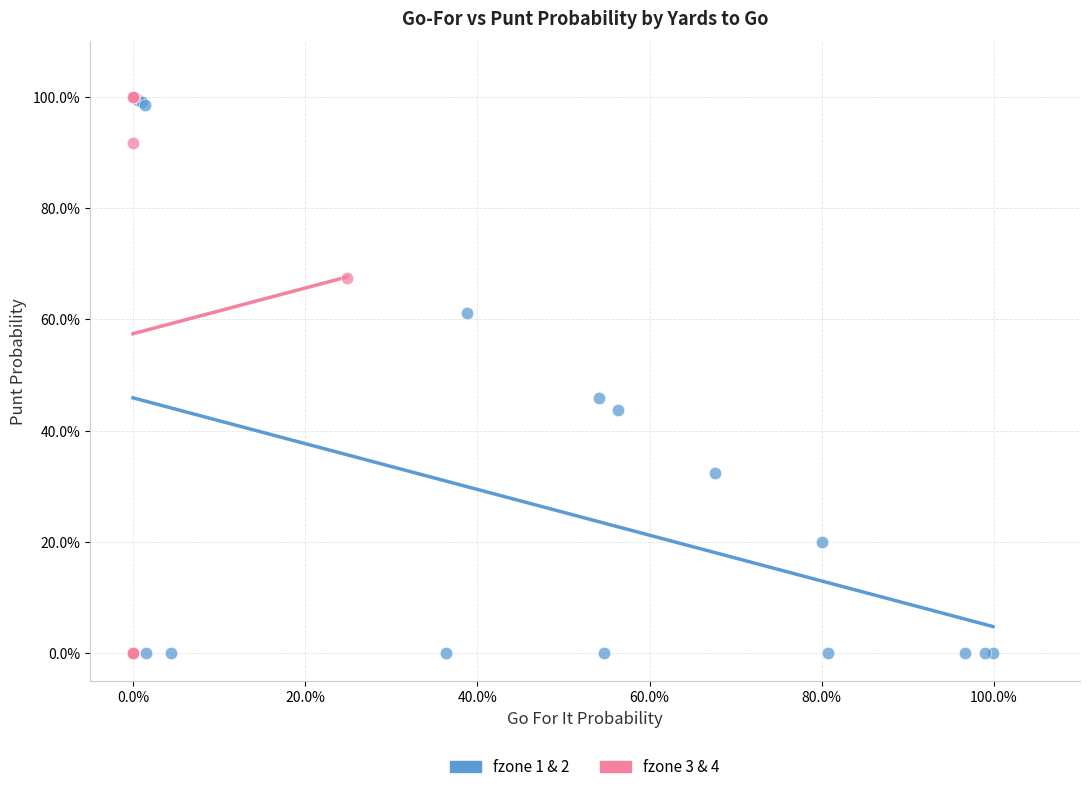

What are all the series names shown in the legend?

fzone 1 & 2, fzone 3 & 4